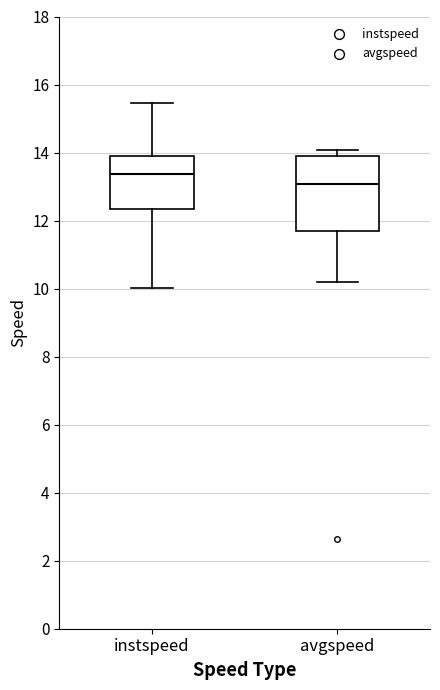

Which box's median line is the highest?

instspeed